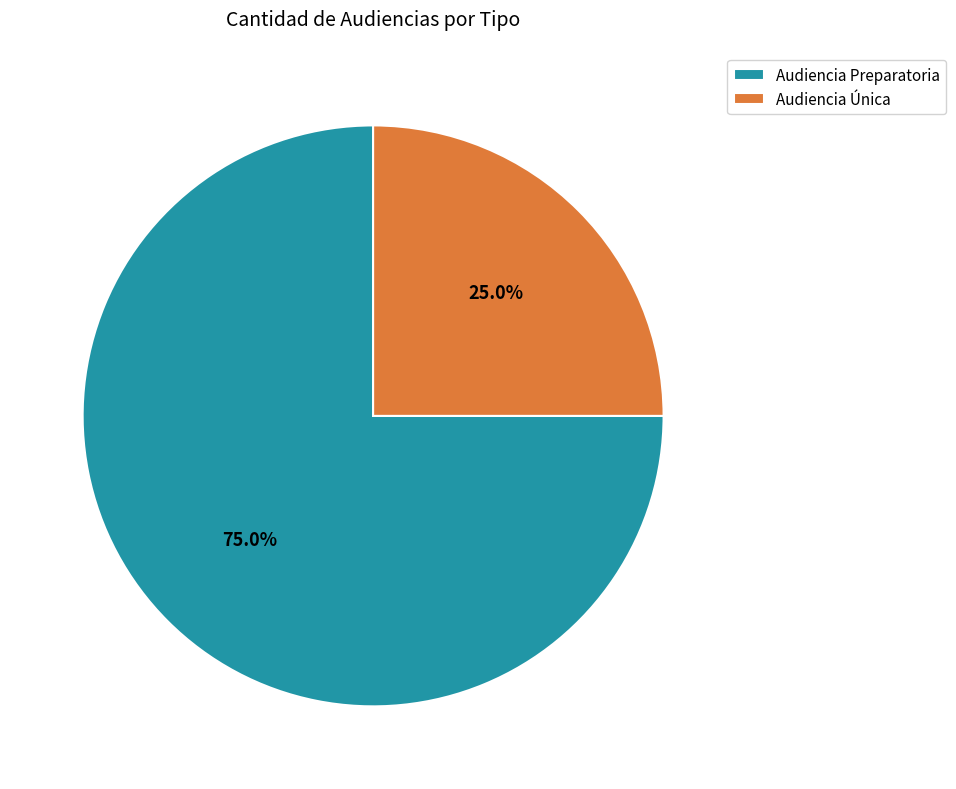

What is the ratio of the value at Audiencia Única to the value at Audiencia Preparatoria?

0.3